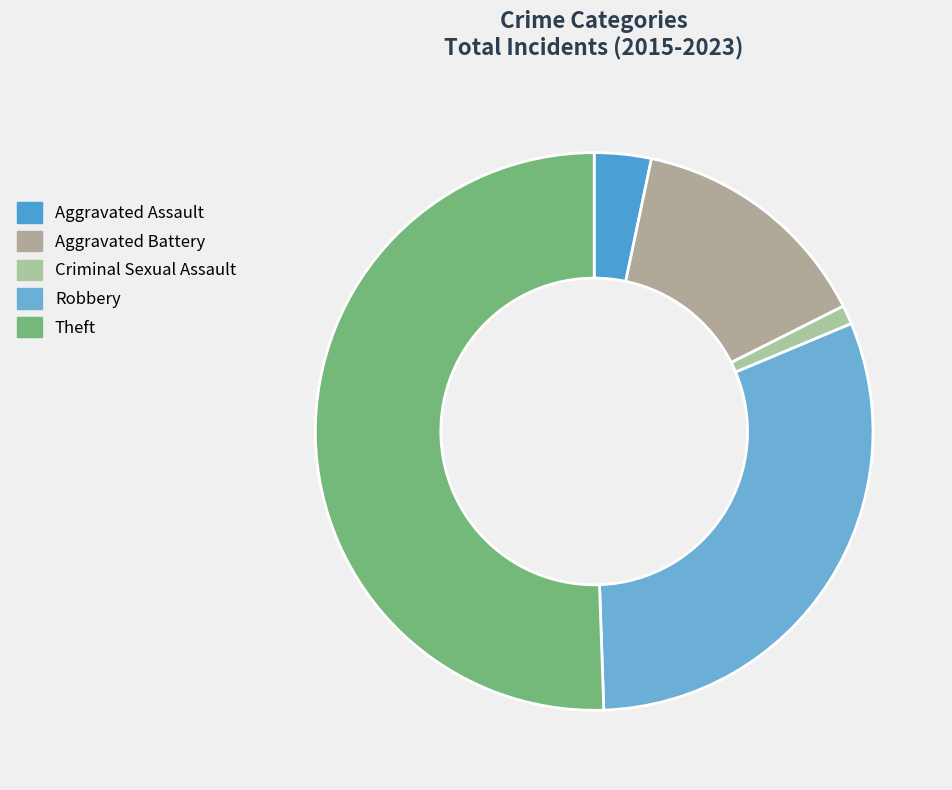

Which category has the biggest portion of the pie?

Theft